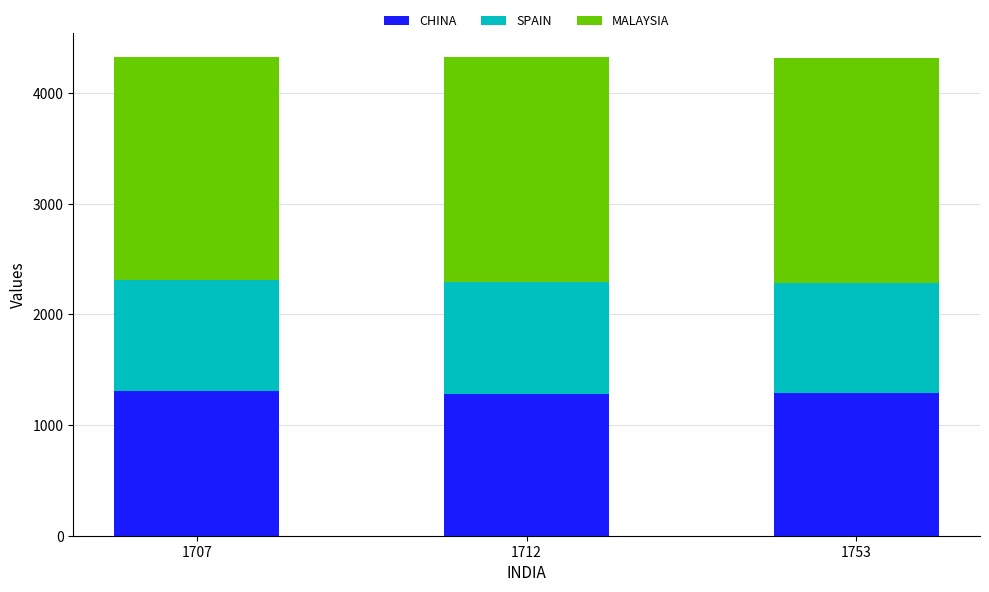

The CHINA series shows 1307 at 1707. True or false?

True